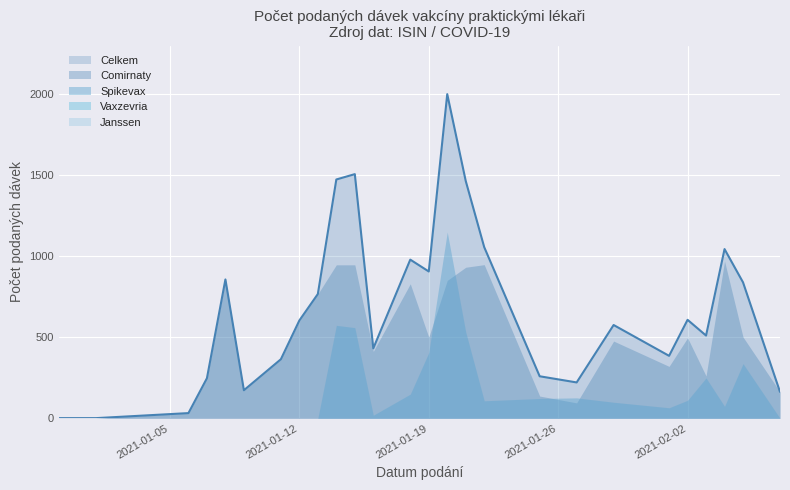

What is the greatest value displayed?

1998